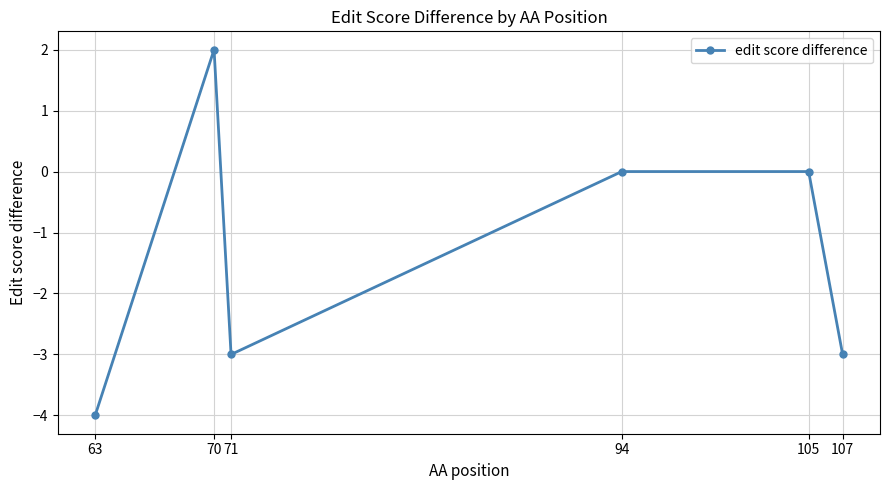

Is this an area chart (filled region under the line)?

No